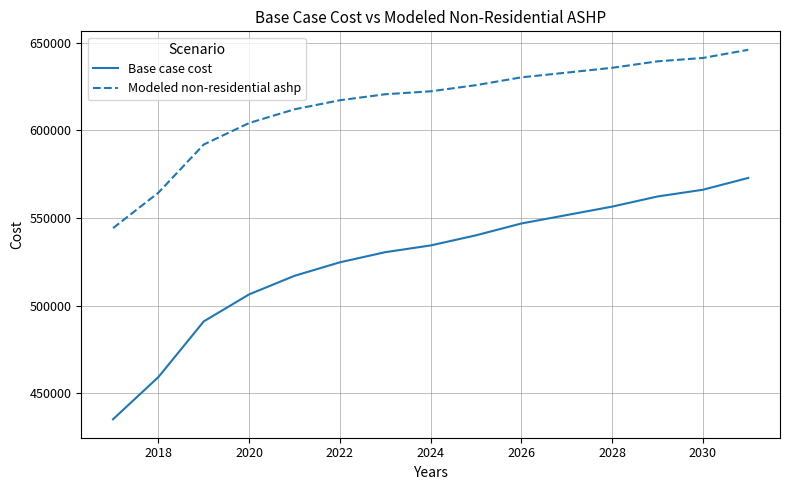

Which series has the largest total across all categories?

Modeled non-residential ashp